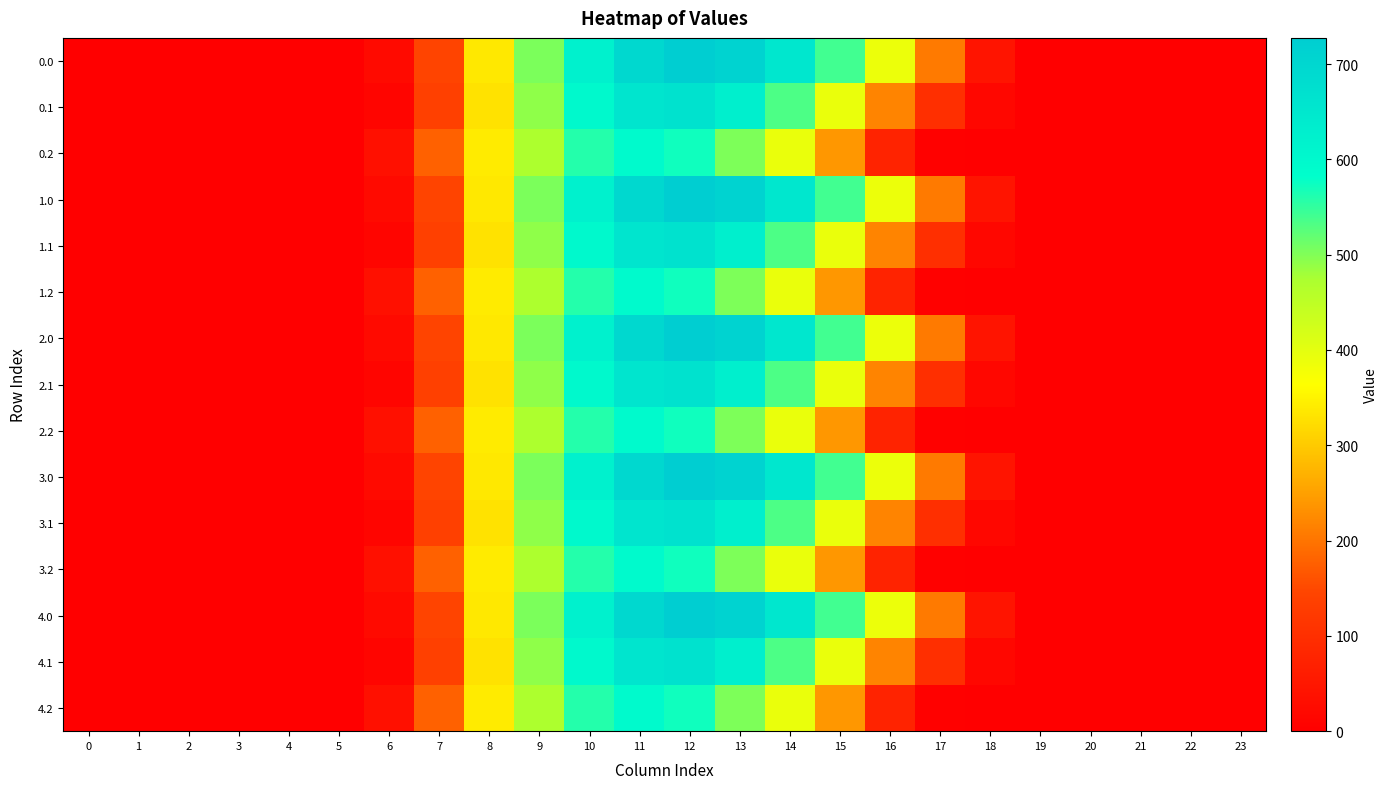

At which category is the sum across all series the highest?

12